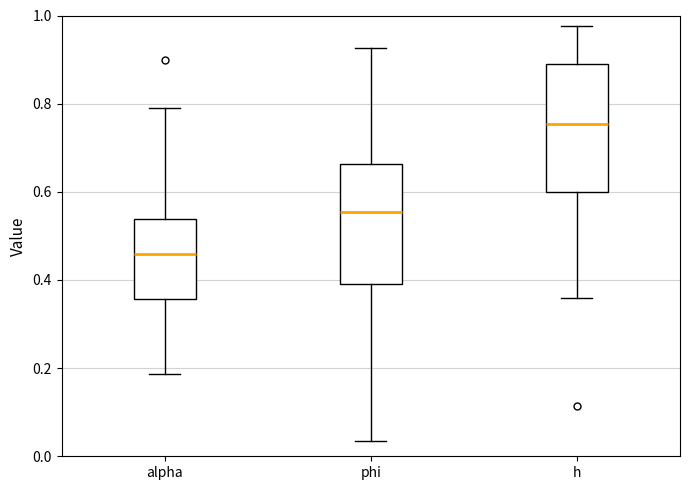

Reading left to right, read every box against the y-axis: the position of its median line, the range the box covers, and the ends of its whiskers. The values are not printed on the chart, so give them approximately, as read against the axis.

alpha: median 0.46, box 0.36 to 0.54, whiskers 0.18 to 0.80
phi: median 0.56, box 0.40 to 0.66, whiskers 0.04 to 0.92
h: median 0.76, box 0.60 to 0.90, whiskers 0.36 to 0.98